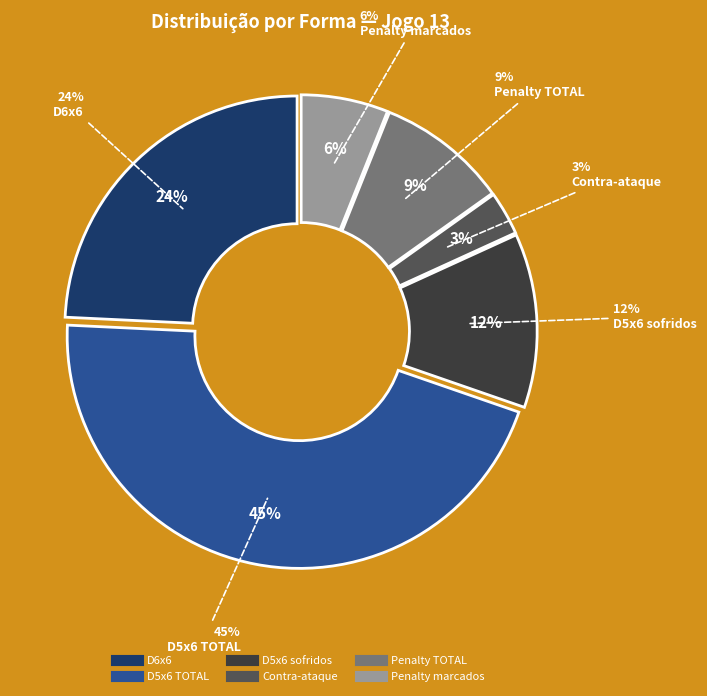

Is there any slice that represents more than half of the pie?

No